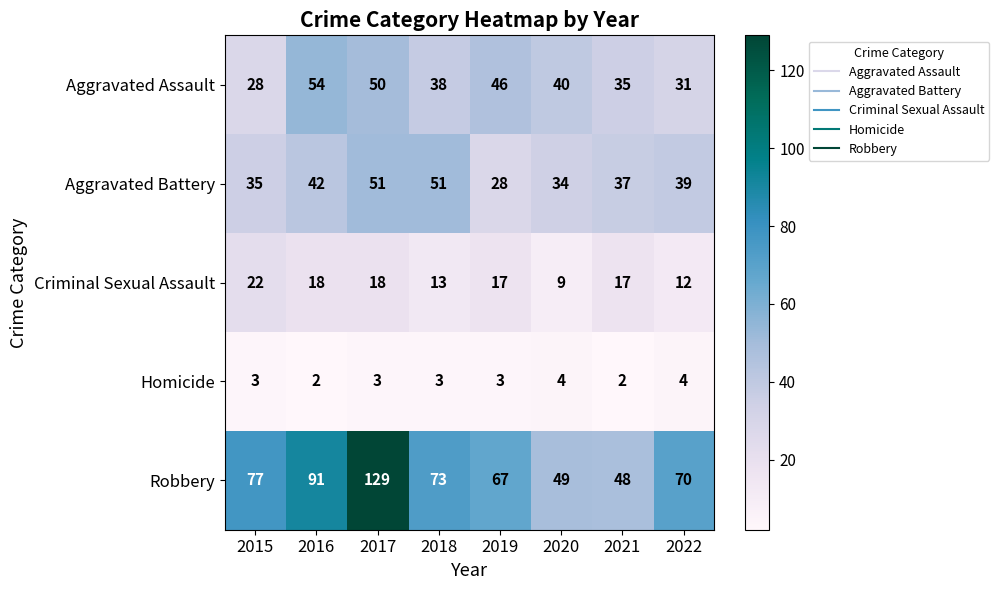

What is the average value of the Aggravated Assault series?

40